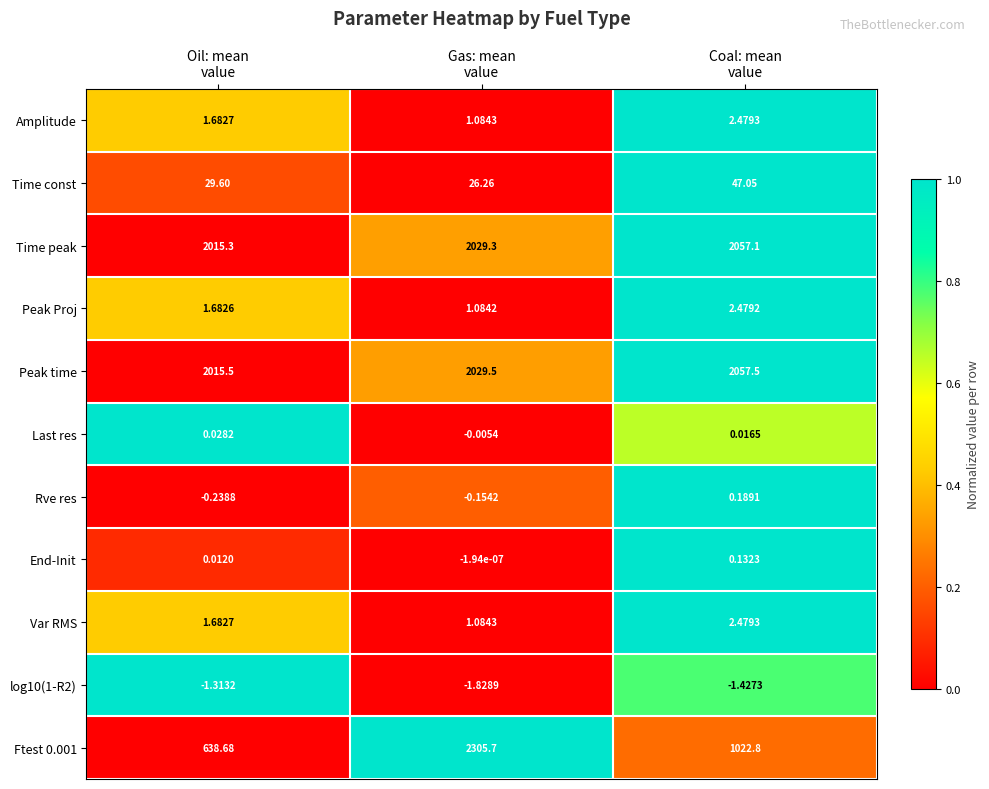

Which series has the largest total across all categories?

Peak time